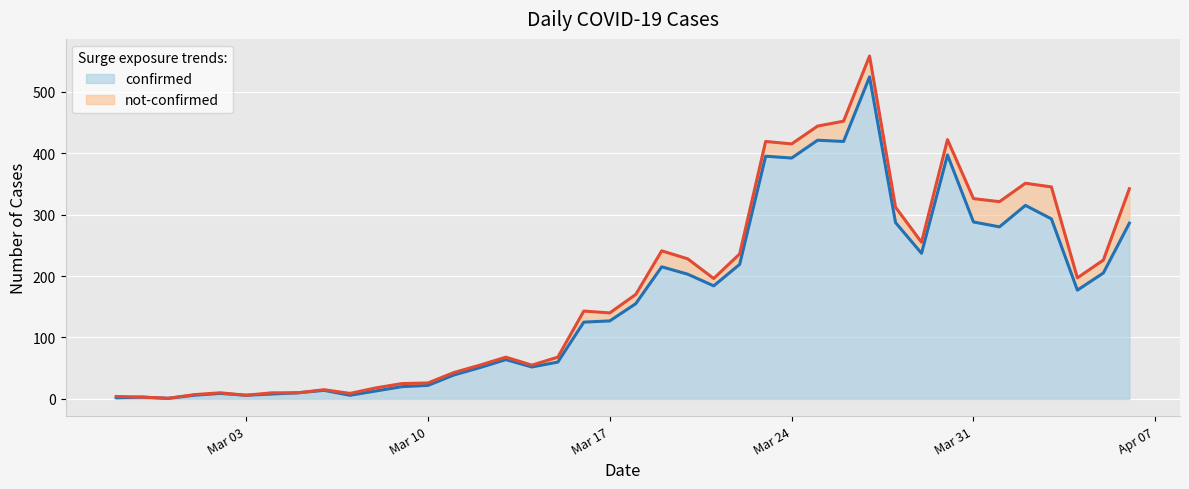

True or false: the data shows 39 at 2020-03-11.

True